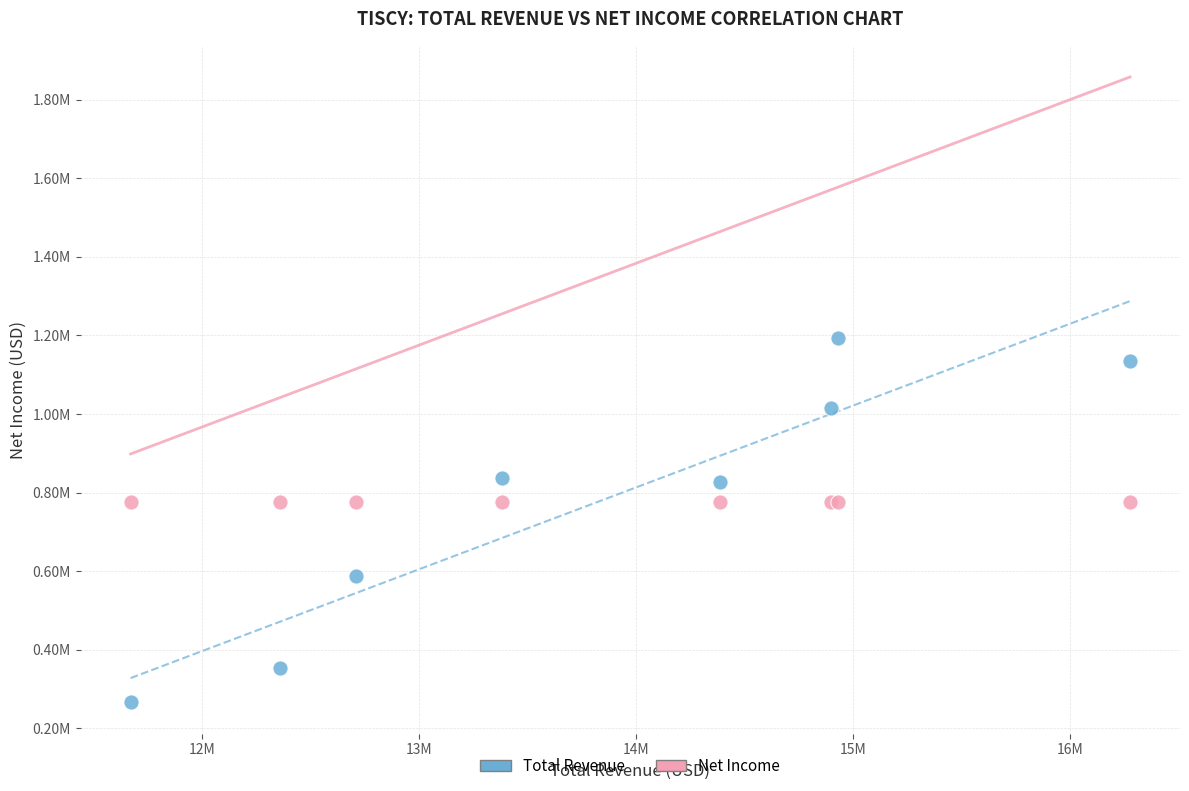

Which series reaches the maximum Y coordinate?

Total Revenue